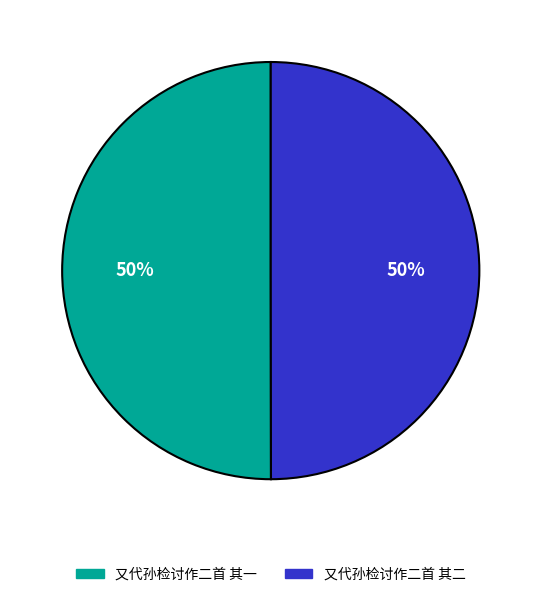

To the nearest percent, what is the average slice percentage?

50%